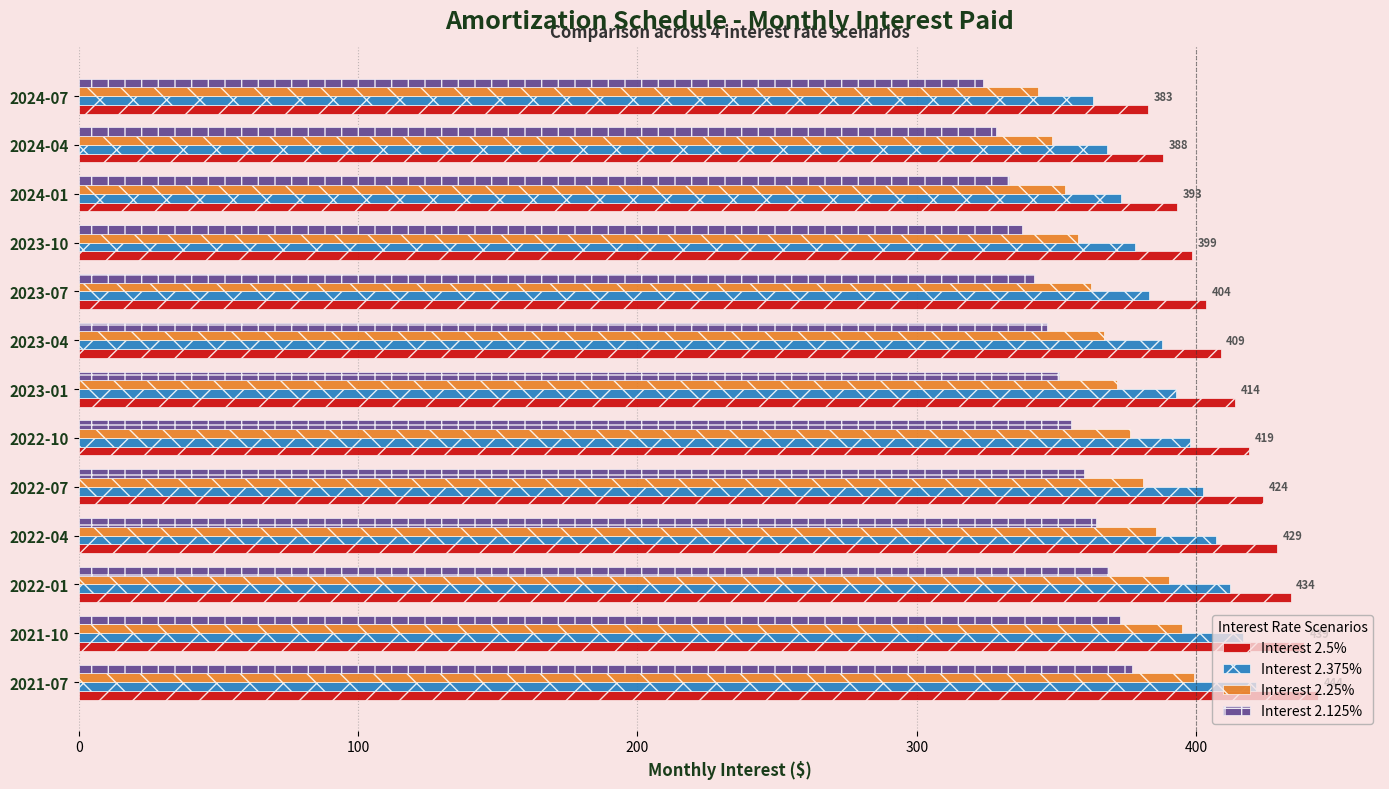

What is the difference between the maximum and minimum values in the Interest 2.125% series?

53.3